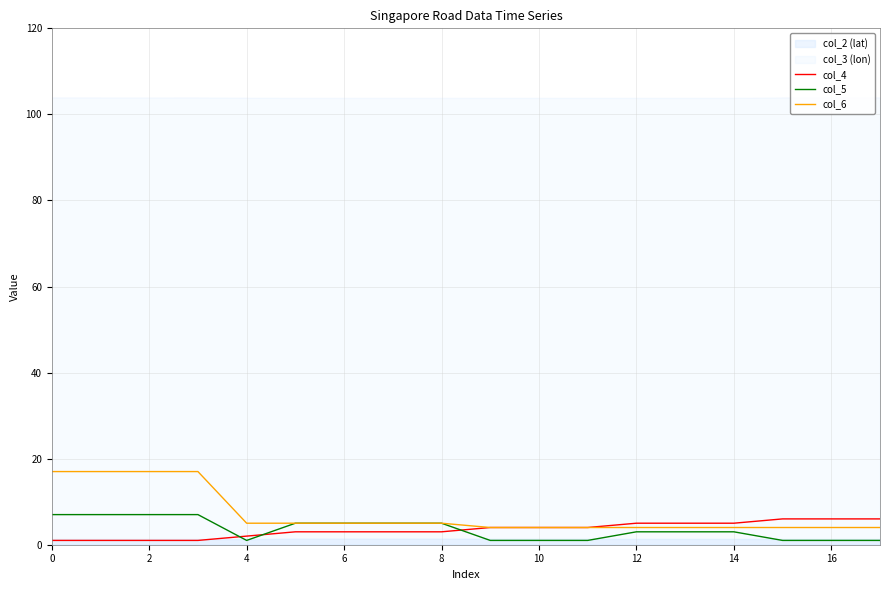

True or false: col_4 and col_6 intersect in this chart.

False